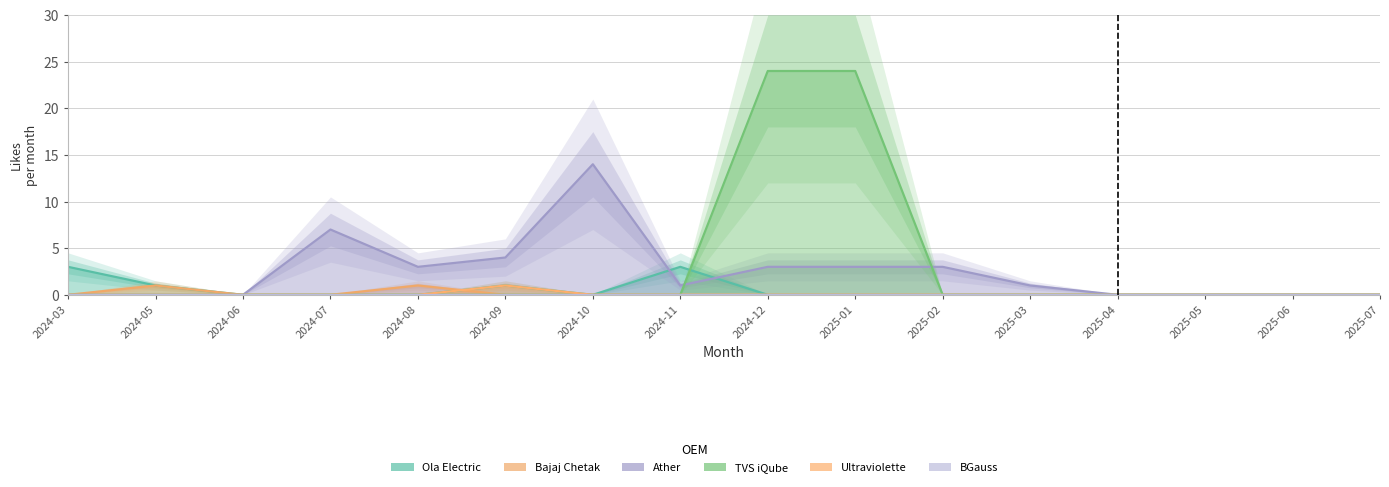

Reading right to left, list all the values displayed in this chart.

Ola Electric: 2025-07=0	2025-06=0	2025-05=0	2025-04=0	2025-03=0	2025-02=0	2025-01=0	2024-12=0	2024-11=3	2024-10=0	2024-09=1	2024-08=0	2024-07=0	2024-06=0	2024-05=1	2024-03=3
Bajaj Chetak: 2025-07=0	2025-06=0	2025-05=0	2025-04=0	2025-03=0	2025-02=0	2025-01=0	2024-12=0	2024-11=0	2024-10=0	2024-09=0	2024-08=1	2024-07=0	2024-06=0	2024-05=1	2024-03=0
Ather: 2025-07=0	2025-06=0	2025-05=0	2025-04=0	2025-03=1	2025-02=3	2025-01=3	2024-12=3	2024-11=1	2024-10=14	2024-09=4	2024-08=3	2024-07=7	2024-06=0	2024-05=0	2024-03=0
TVS iQube: 2025-07=0	2025-06=0	2025-05=0	2025-04=0	2025-03=0	2025-02=0	2025-01=24	2024-12=24	2024-11=0	2024-10=0	2024-09=0	2024-08=0	2024-07=0	2024-06=0	2024-05=0	2024-03=0
Ultraviolette: 2025-07=0	2025-06=0	2025-05=0	2025-04=0	2025-03=0	2025-02=0	2025-01=0	2024-12=0	2024-11=0	2024-10=0	2024-09=1	2024-08=0	2024-07=0	2024-06=0	2024-05=0	2024-03=0